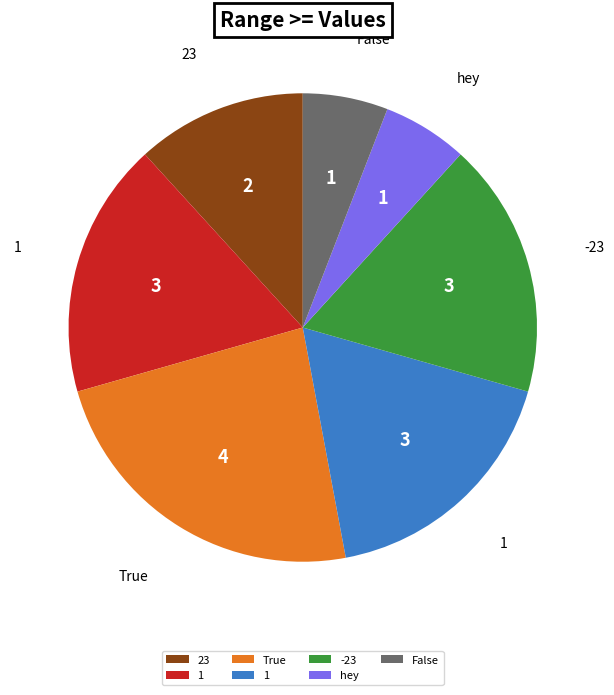

How many slices are in this pie chart?

7